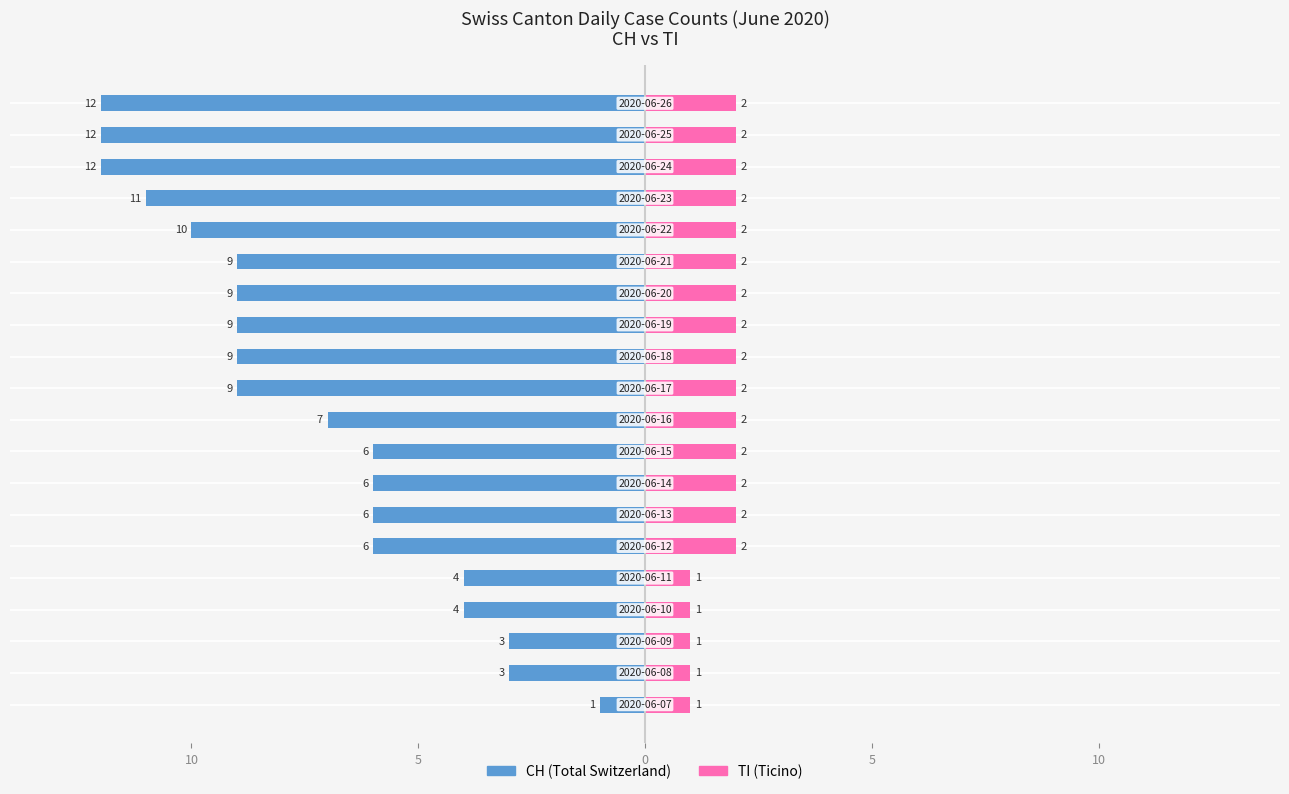

Is it true that CH equals -13 at 10?

False